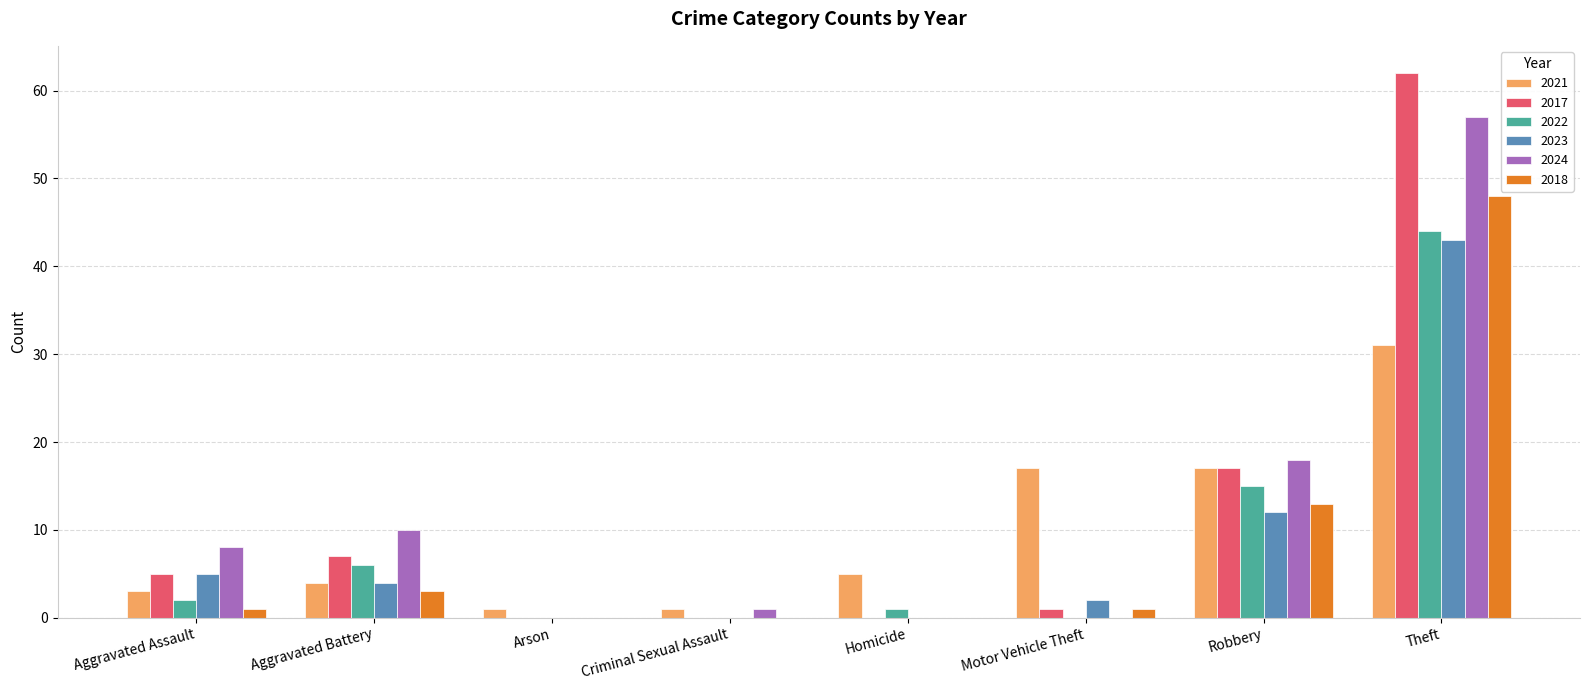

Reading left to right, extract all data points from this chart.

2021: Aggravated Assault=3	Aggravated Battery=4	Arson=1	Criminal Sexual Assault=1	Homicide=5	Motor Vehicle Theft=17	Robbery=17	Theft=31
2017: Aggravated Assault=5	Aggravated Battery=7	Arson=0	Criminal Sexual Assault=0	Homicide=0	Motor Vehicle Theft=1	Robbery=17	Theft=62
2022: Aggravated Assault=2	Aggravated Battery=6	Arson=0	Criminal Sexual Assault=0	Homicide=1	Motor Vehicle Theft=0	Robbery=15	Theft=44
2023: Aggravated Assault=5	Aggravated Battery=4	Arson=0	Criminal Sexual Assault=0	Homicide=0	Motor Vehicle Theft=2	Robbery=12	Theft=43
2024: Aggravated Assault=8	Aggravated Battery=10	Arson=0	Criminal Sexual Assault=1	Homicide=0	Motor Vehicle Theft=0	Robbery=18	Theft=57
2018: Aggravated Assault=1	Aggravated Battery=3	Arson=0	Criminal Sexual Assault=0	Homicide=0	Motor Vehicle Theft=1	Robbery=13	Theft=48